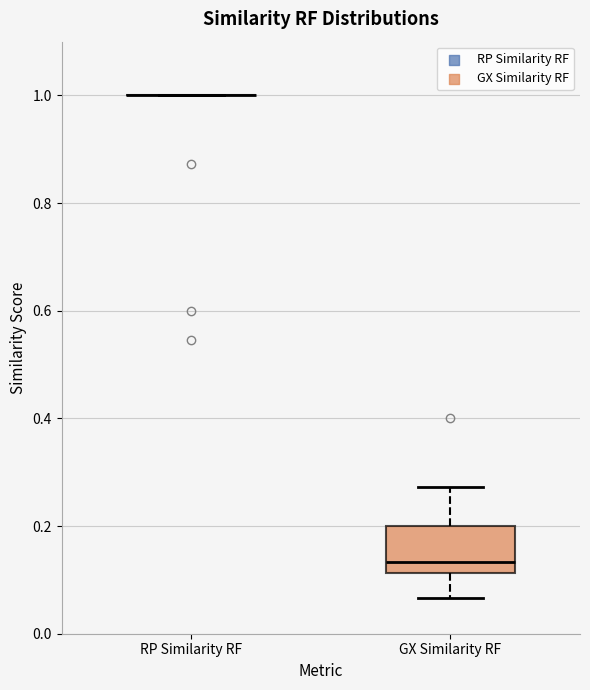

Reading left to right, transcribe this box plot: for each box, give where its median line is, the range the box spans, and where its two whiskers end, as read against the y-axis. The values are not printed on the chart, so give them approximately, as read against the axis.

RP Similarity RF: box collapsed to a line at 1.00, whiskers 1.00 to 1.00
GX Similarity RF: median 0.14, box 0.12 to 0.20, whiskers 0.06 to 0.28